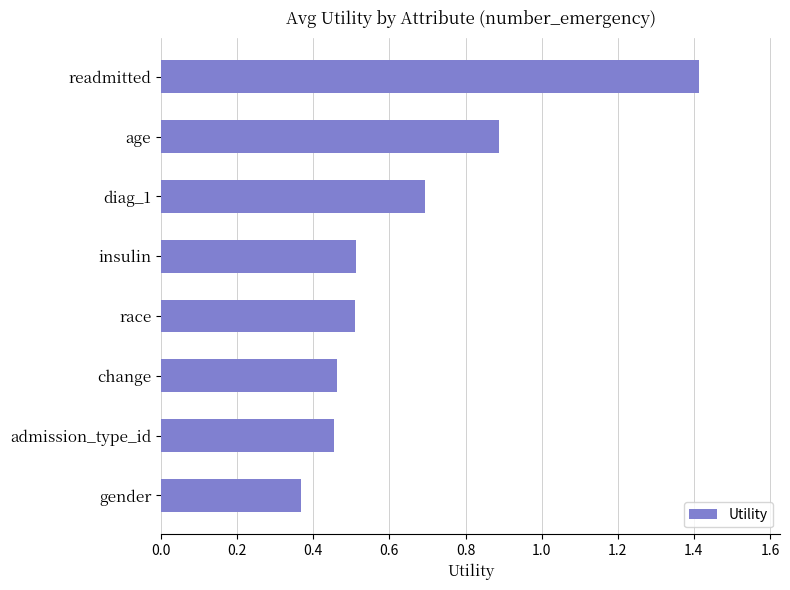

What is the change in value from change to readmitted?

+1.0